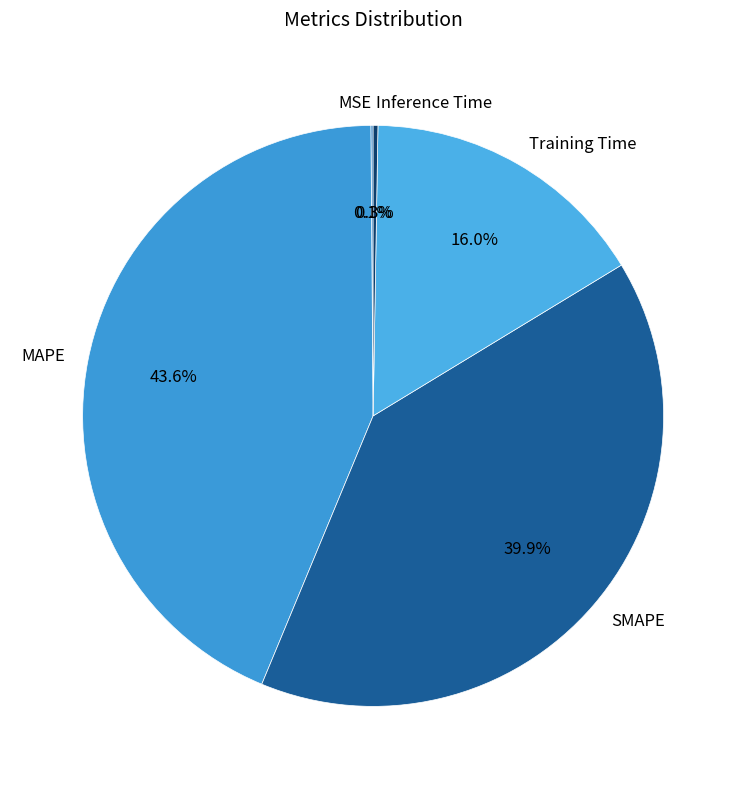

Is there any slice that represents more than half of the pie?

No